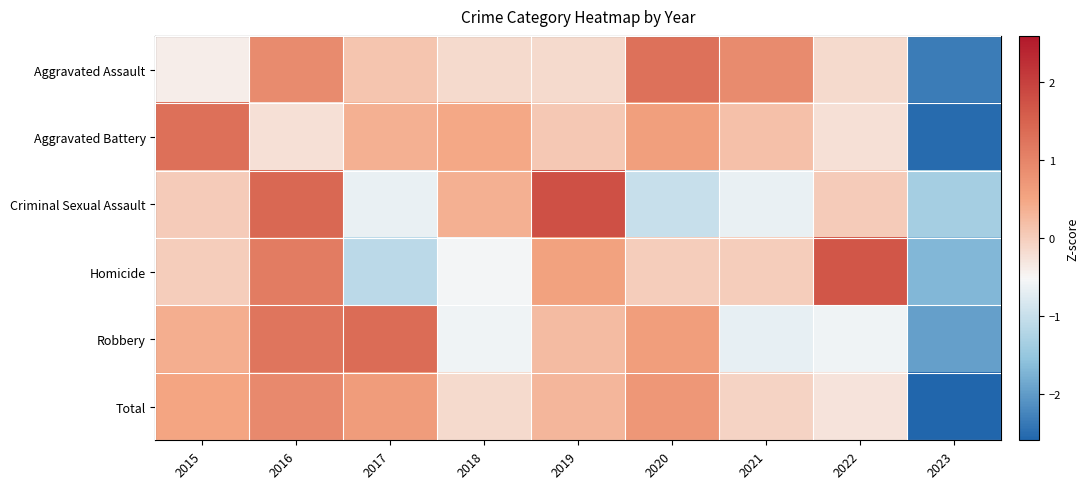

At 2023, list the series in order from largest to smallest.

Criminal Sexual Assault, Homicide, Robbery, Aggravated Assault, Aggravated Battery, Total